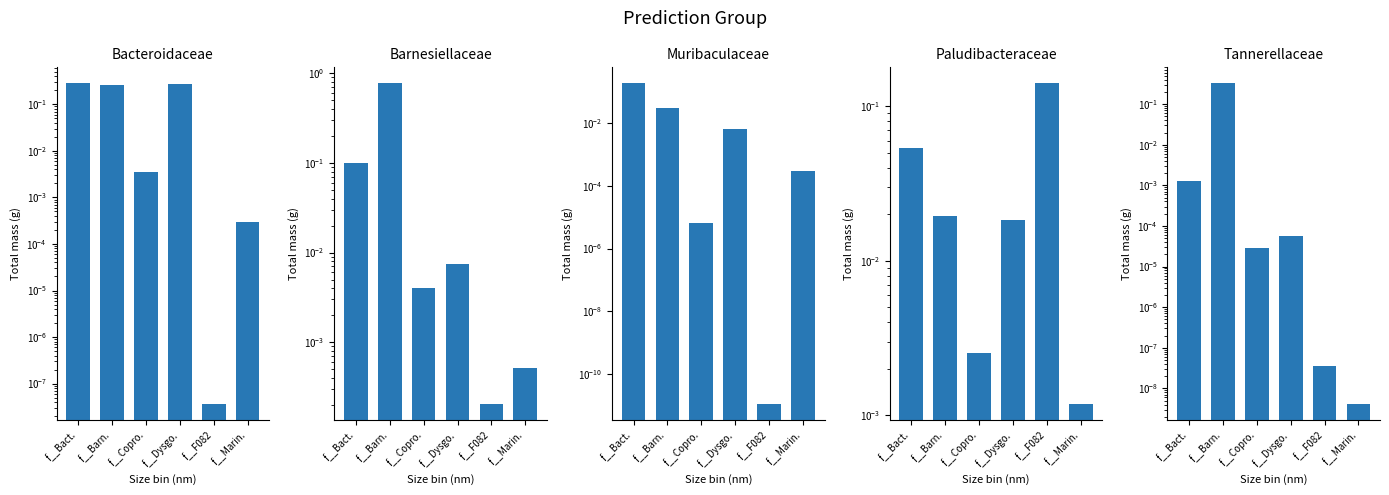

What is the difference between the maximum and second lowest values in the f__Barnesiellaceae series?

0.8